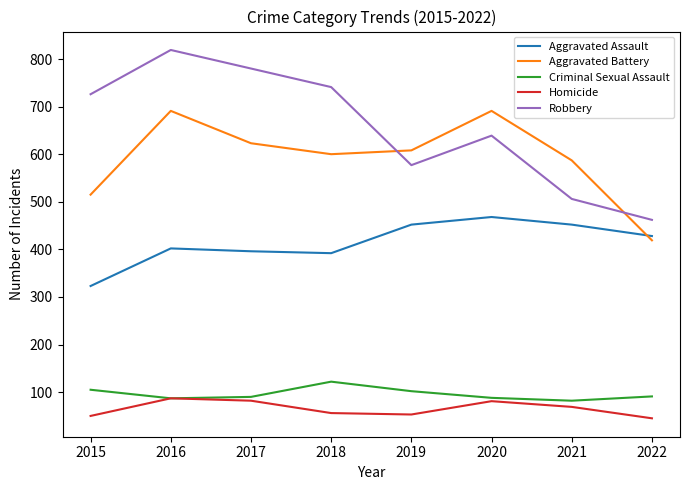

Which series has the widest spread of values?

Robbery